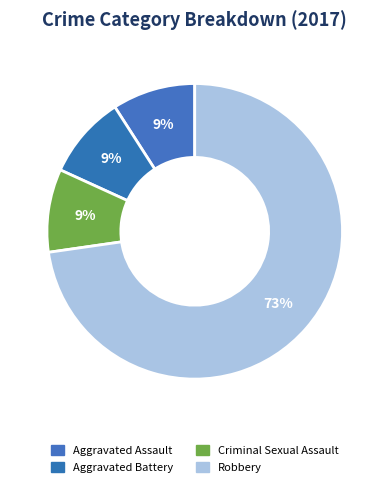

How many segments does this pie chart have?

4